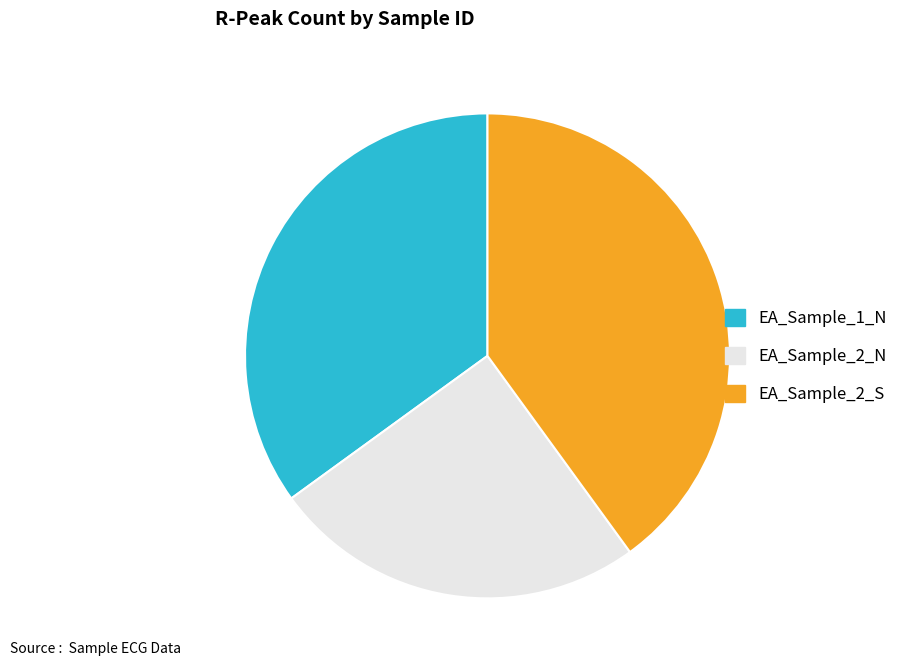

Approximately how many times larger is the value at EA_Sample_2_S compared to EA_Sample_1_N?

1.1